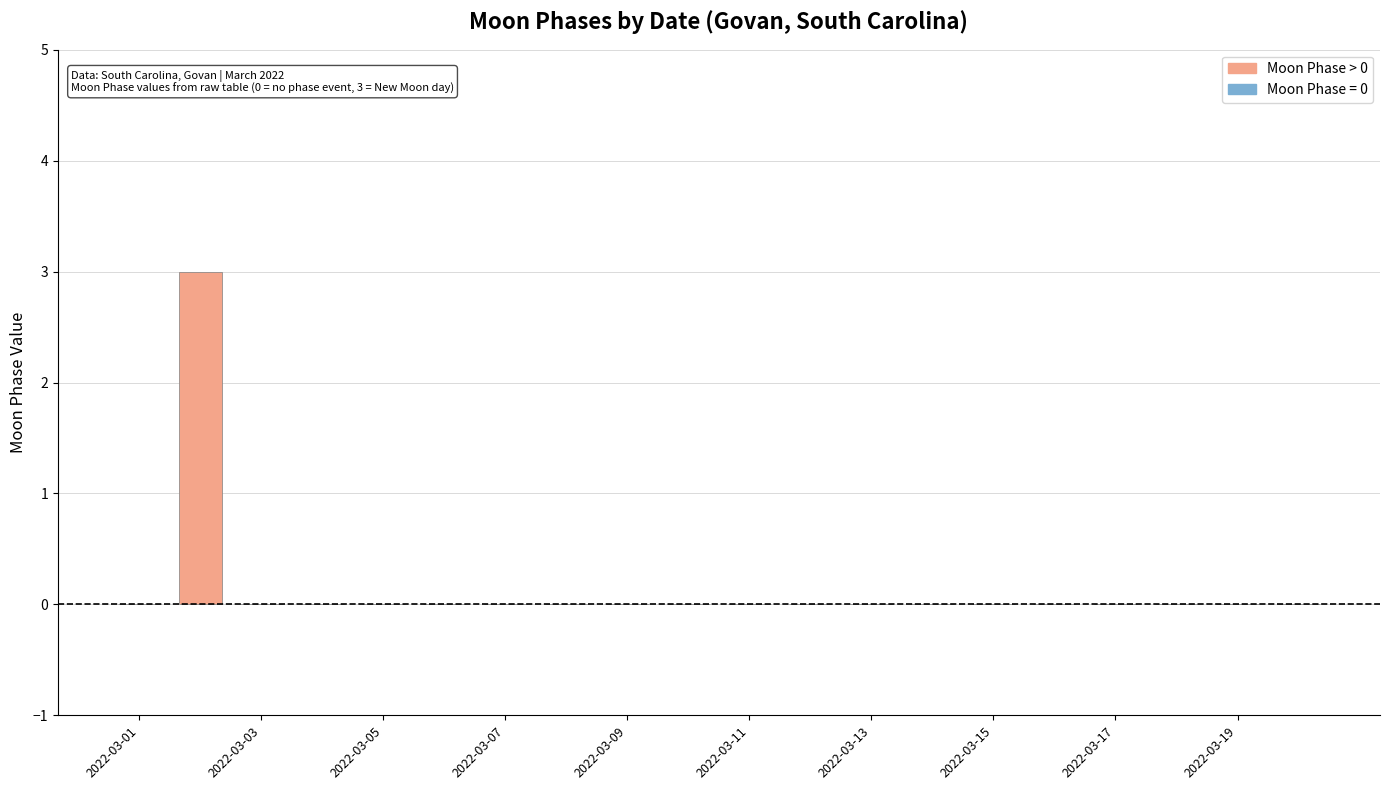

What is the sum of all values?

3